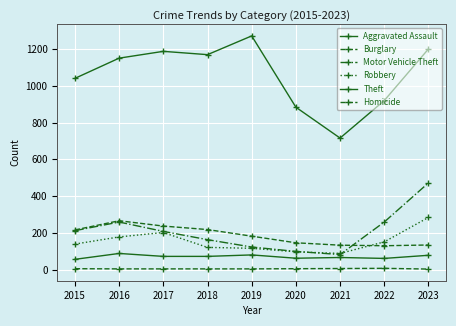

Count the Homicide values in the range 4 to 5.

6